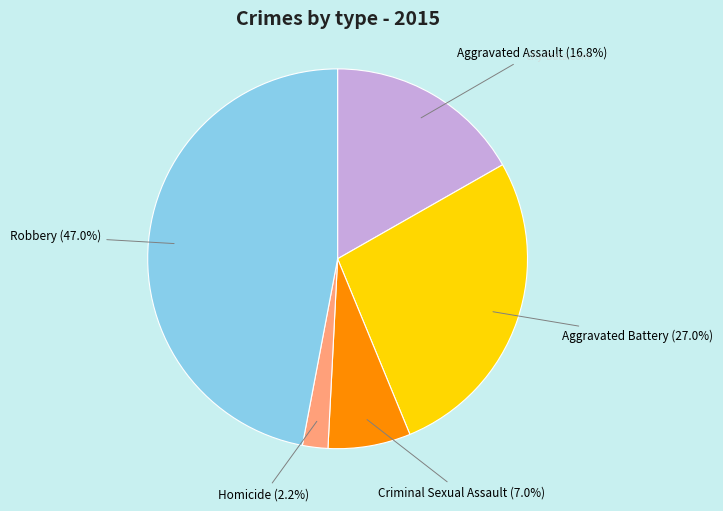

What percentage is NOT represented by Robbery?

53.0%